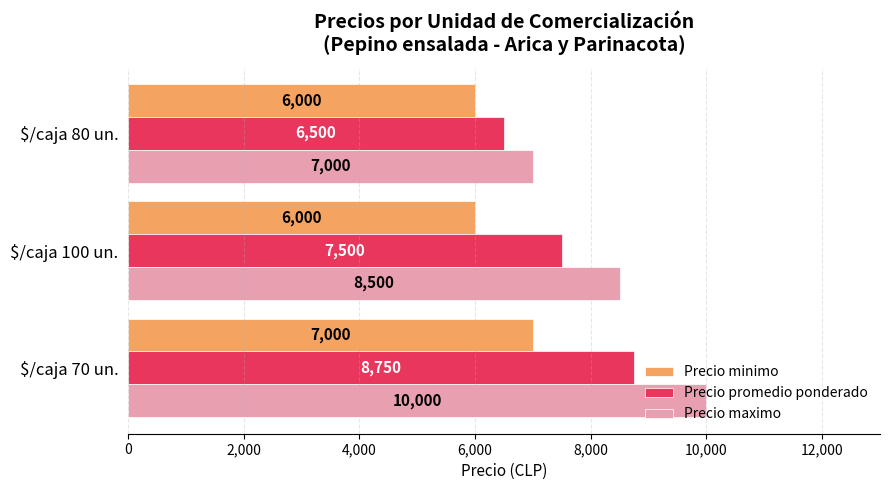

How many Precio promedio ponderado values are between 6500 and 8750?

3